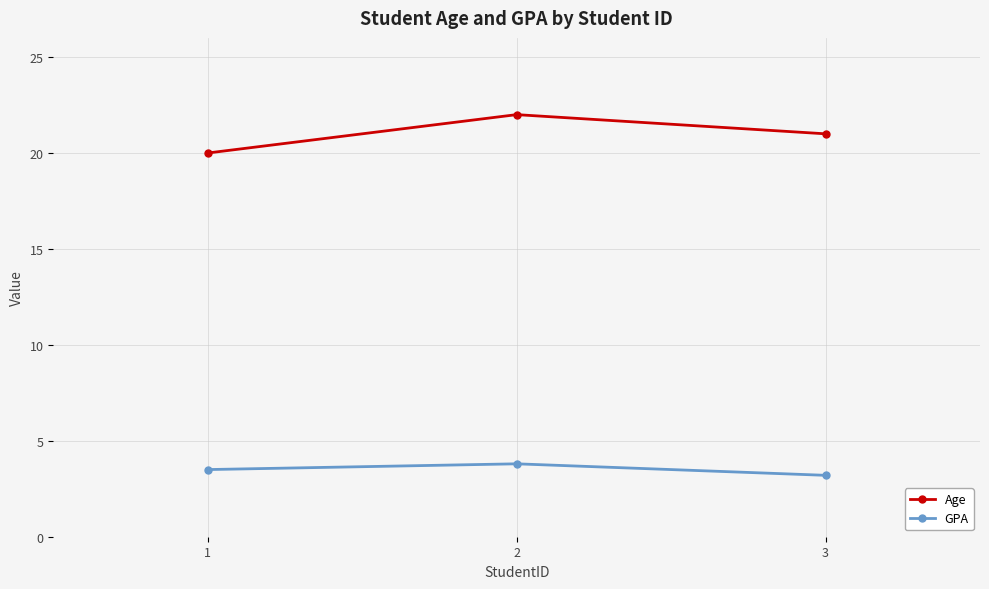

What is the value of the GPA point at the 1st from the left?

3.5